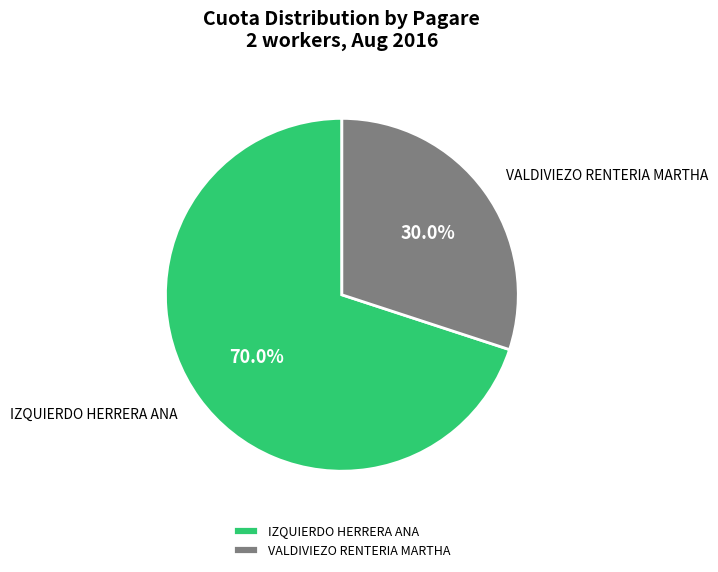

What is the smallest slice in the pie chart?

VALDIVIEZO RENTERIA MARTHA